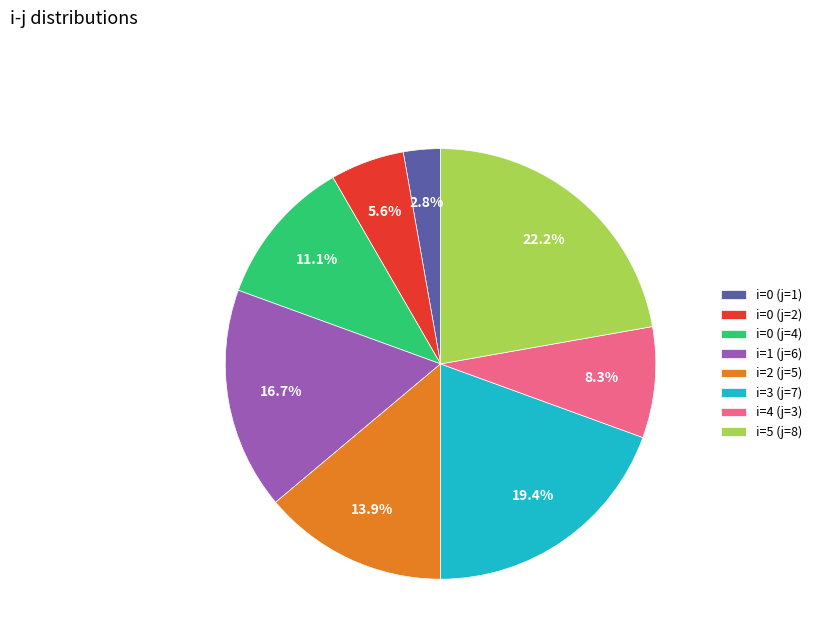

To the nearest percent, what is the difference between the i=2 (j=5) and i=0 (j=2) slice percentages?

8%